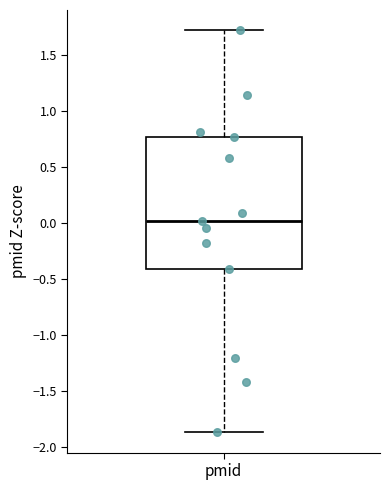

Where does the lower whisker of the box for pmid end on the y-axis? The values are not printed on the chart, so give them approximately, as read against the axis.

-1.85